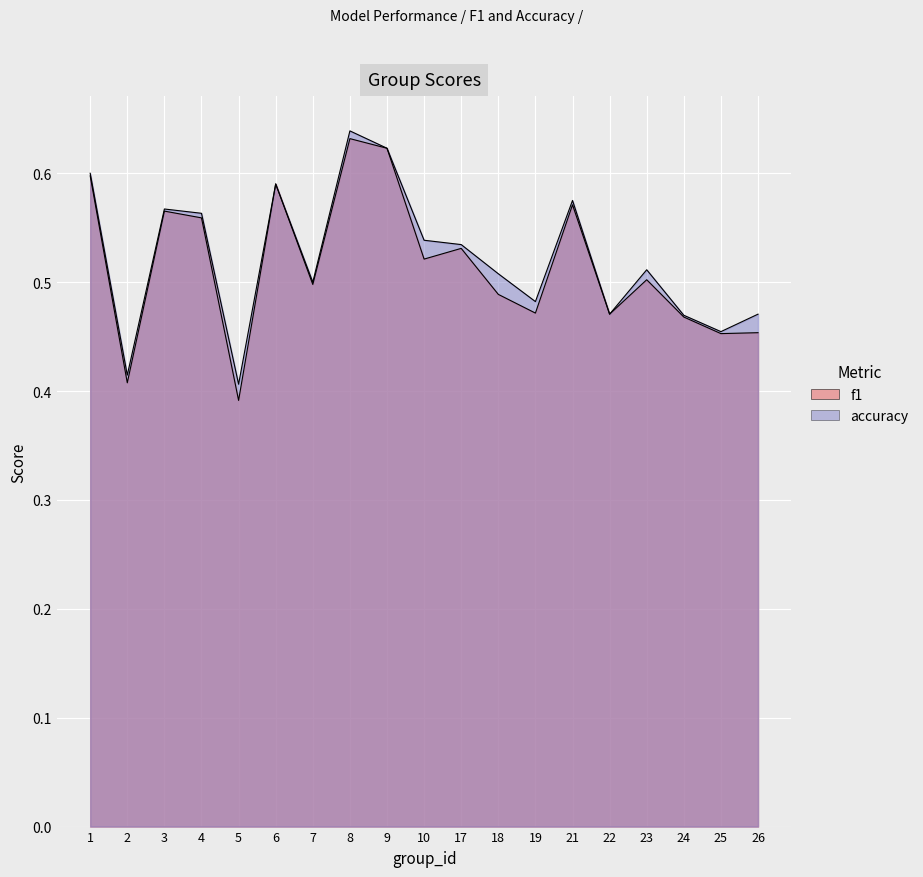

What is the value of the f1 point at the 13th from the left?

0.5